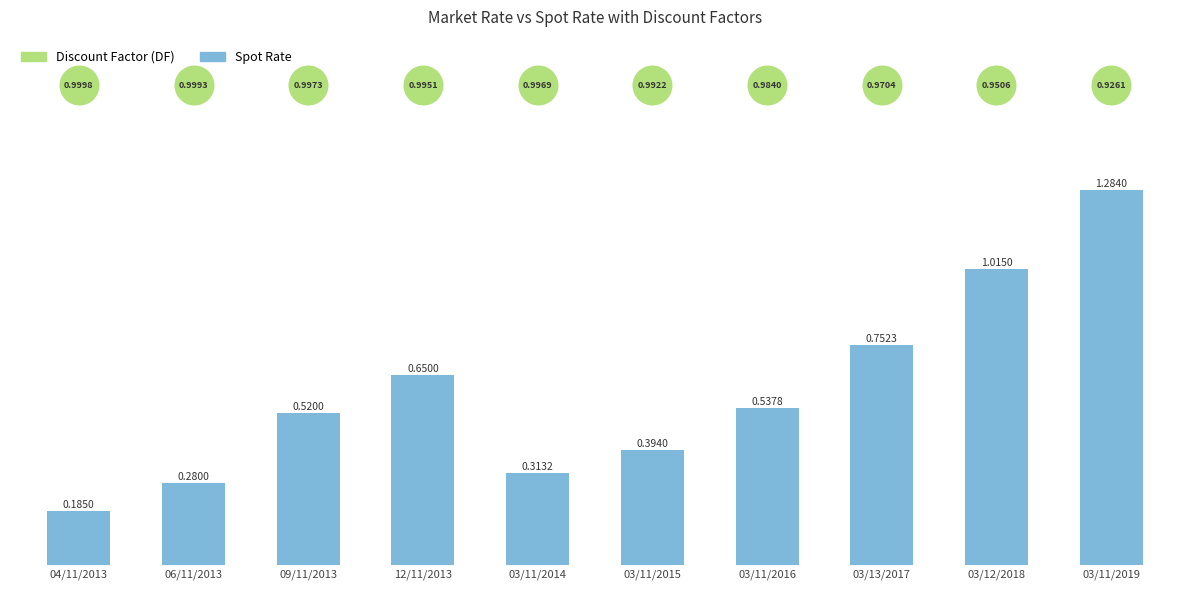

Between 03/11/2015 and 03/11/2019, which is larger?

03/11/2019